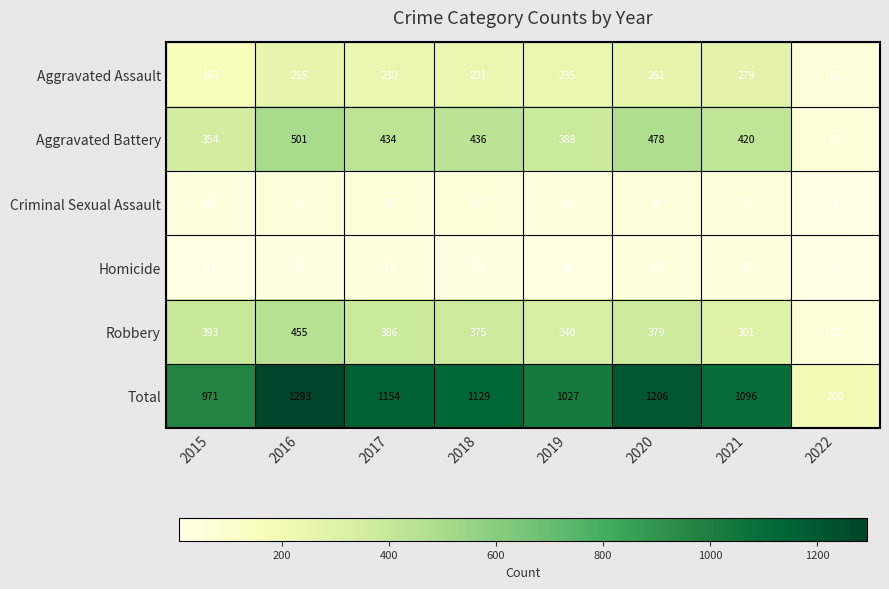

What is the difference between the Aggravated Battery values at 2019 and 2017?

46